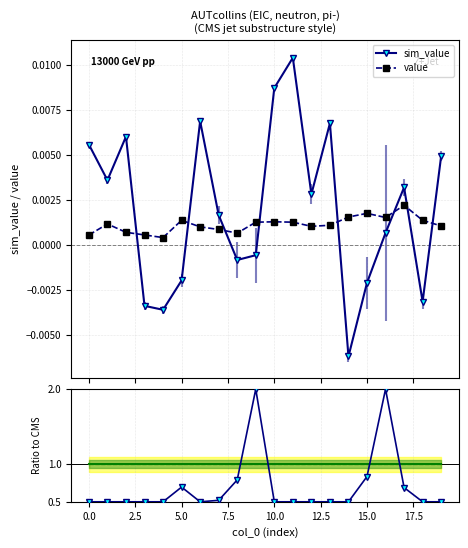

Is it true that stat_rescaled ratio equals 1.7 at 14?

False